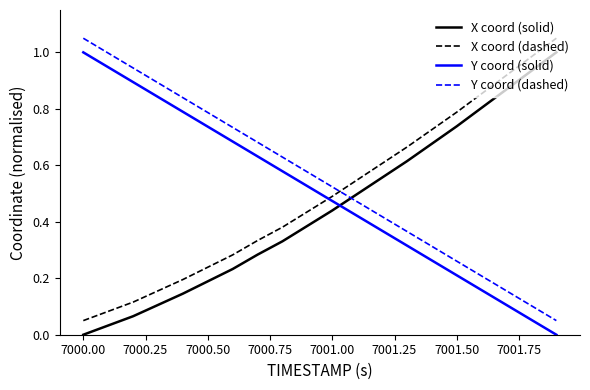

True or false: X coord (solid) has more than 2 points higher than both neighbors.

False